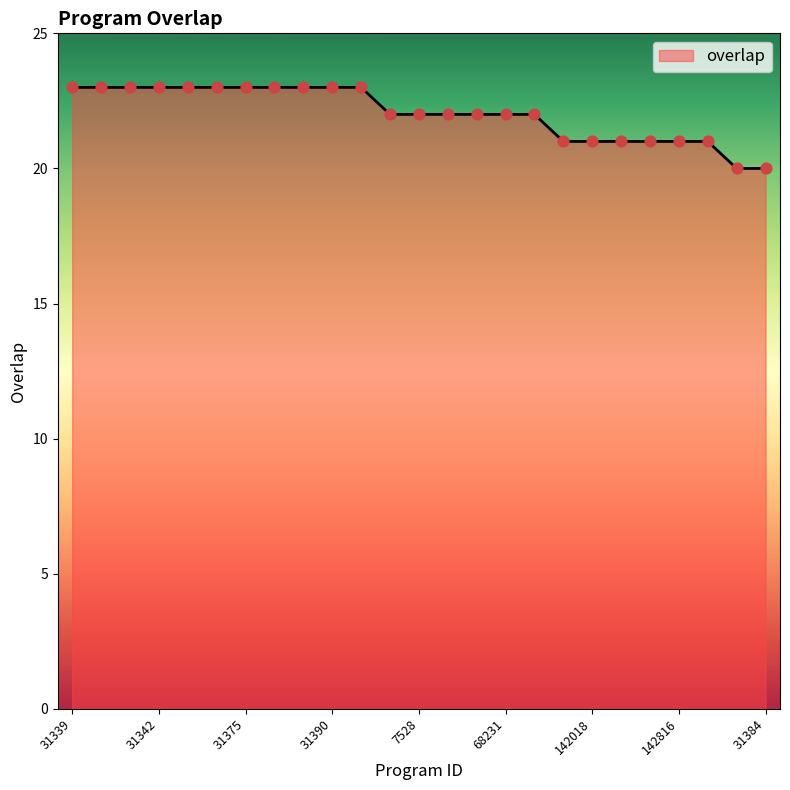

What is the maximum value shown in the chart?

23